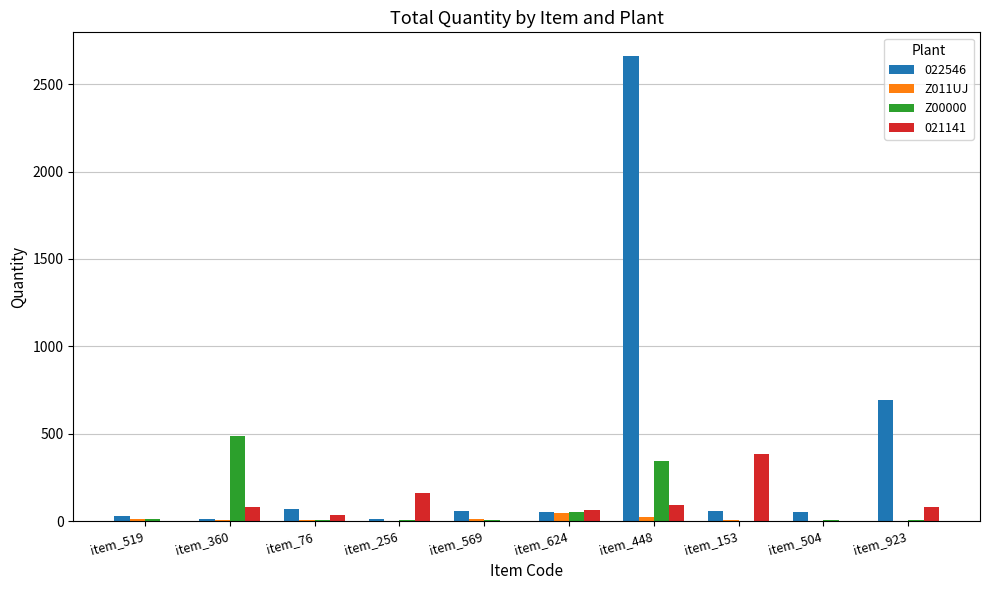

Between item_360 and item_569, which series saw the biggest shift?

Z00000